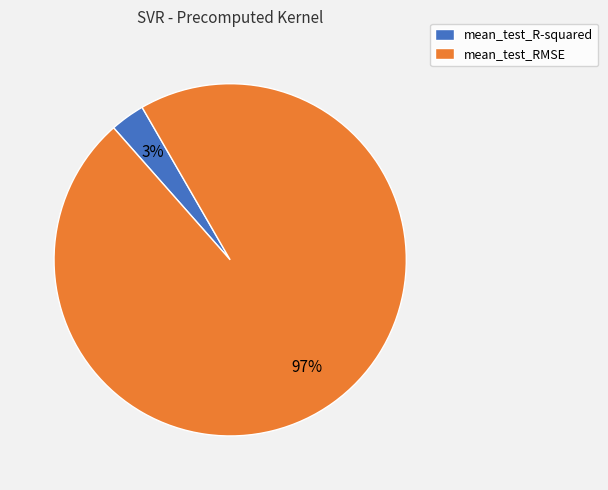

True or false: mean_test_RMSE accounts for 97% of the total.

True